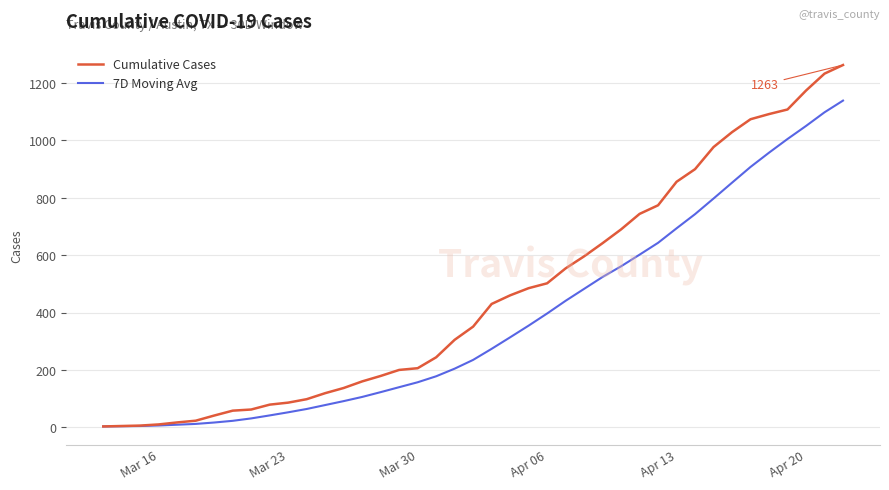

What is the maximum value shown in the chart?

1263.0